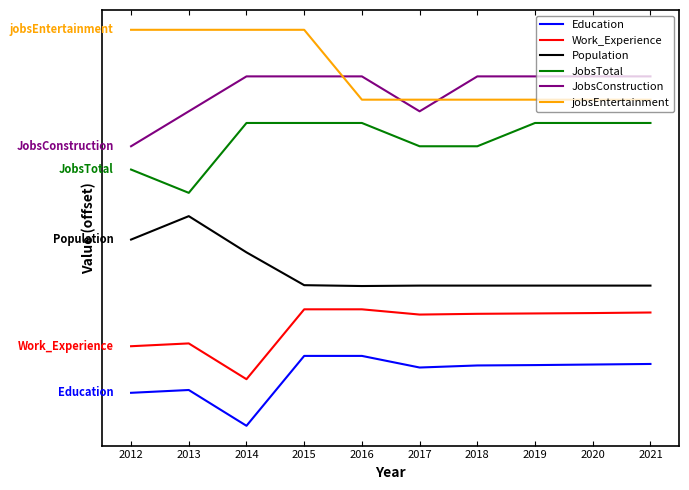

Between 2015 and 2016, which series saw the biggest shift?

jobsEntertainment